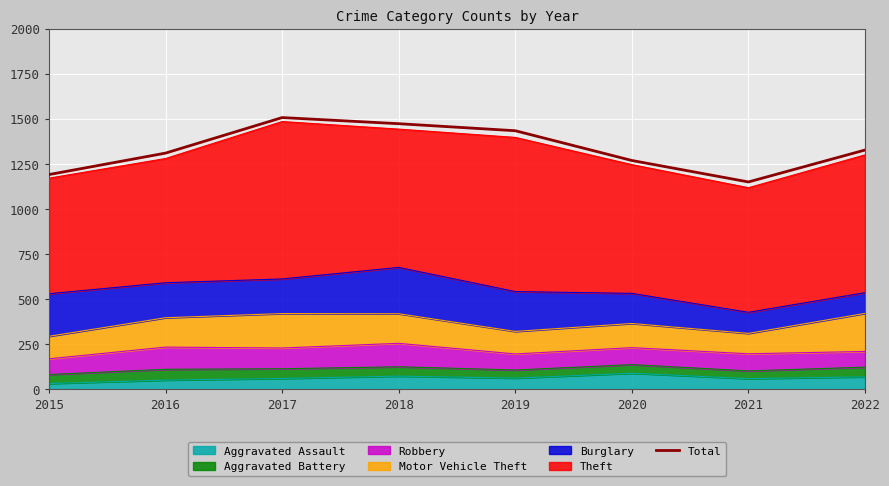

What is the difference between the second highest and minimum values?

323